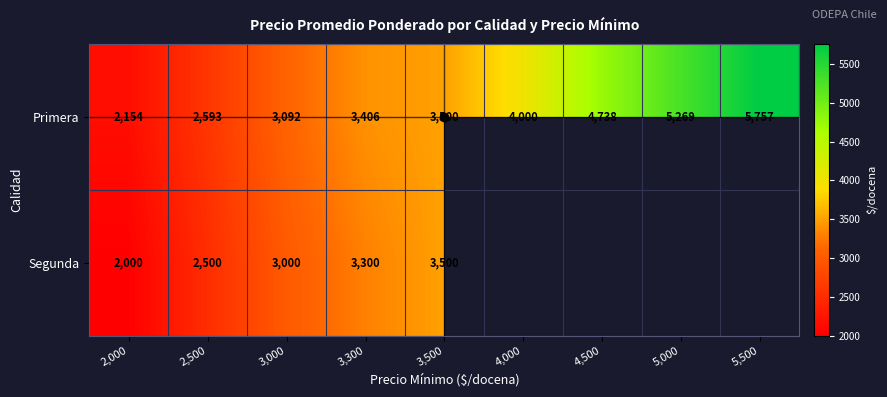

How many distinct data groups are displayed?

2